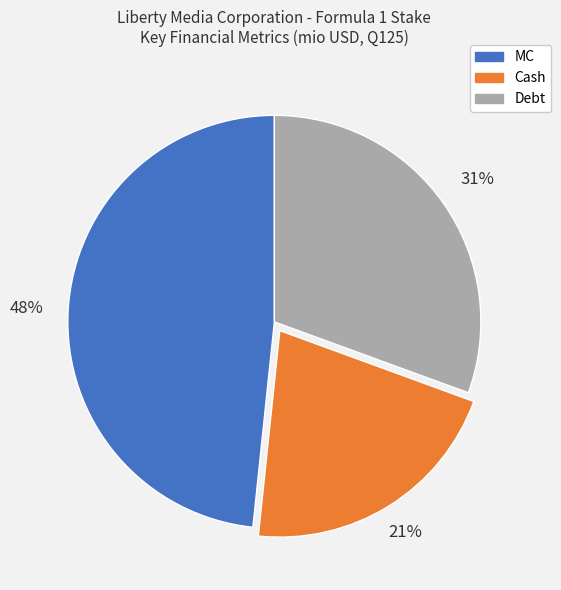

What percentage is the Debt slice, to the nearest percent?

31%